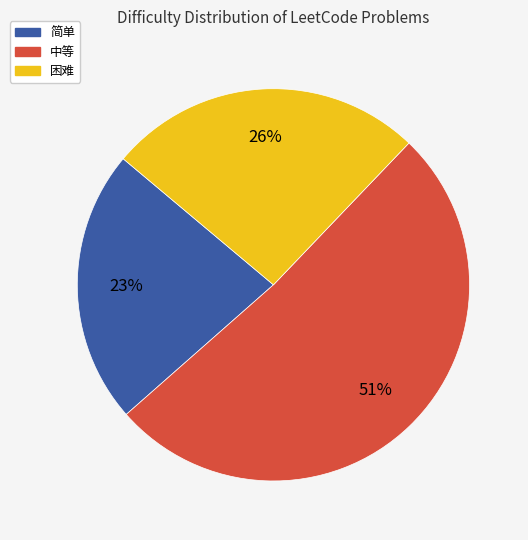

Is there any slice that represents more than half of the pie?

Yes